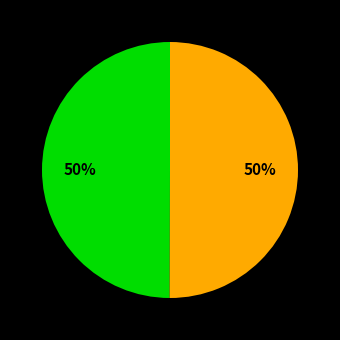

To the nearest percent, what is the average slice percentage?

50%